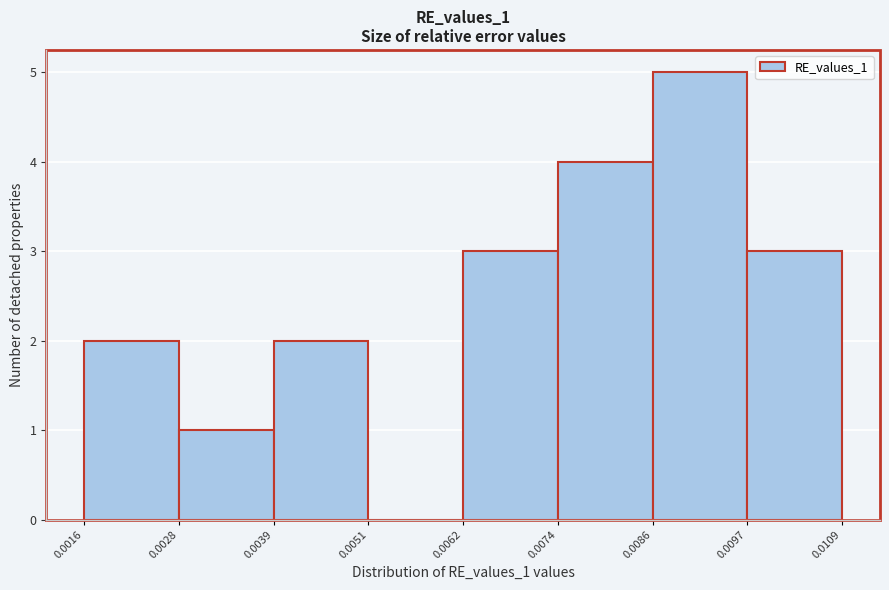

Reading left to right, transcribe this chart: for each bar, give the range it covers on the x-axis and its height. The values are not printed on the chart, so give them approximately, as read against the axis.

0.0016 to 0.0028: 2
0.0028 to 0.0039: 1
0.0039 to 0.0051: 2
0.0051 to 0.0062: 0
0.0062 to 0.0074: 3
0.0074 to 0.0086: 4
0.0086 to 0.0097: 5
0.0097 to 0.0109: 3